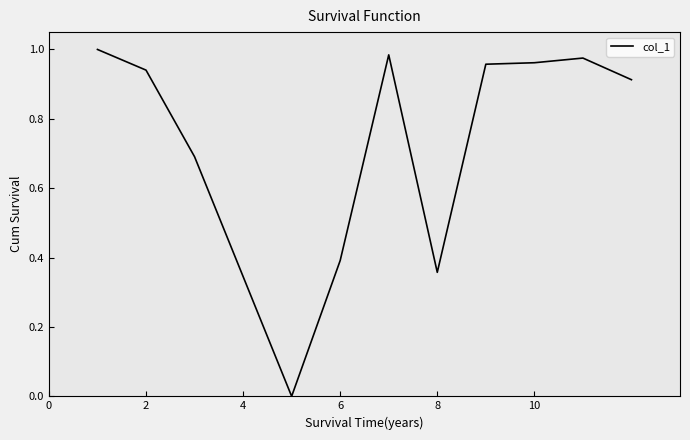

What is the average value?

0.7